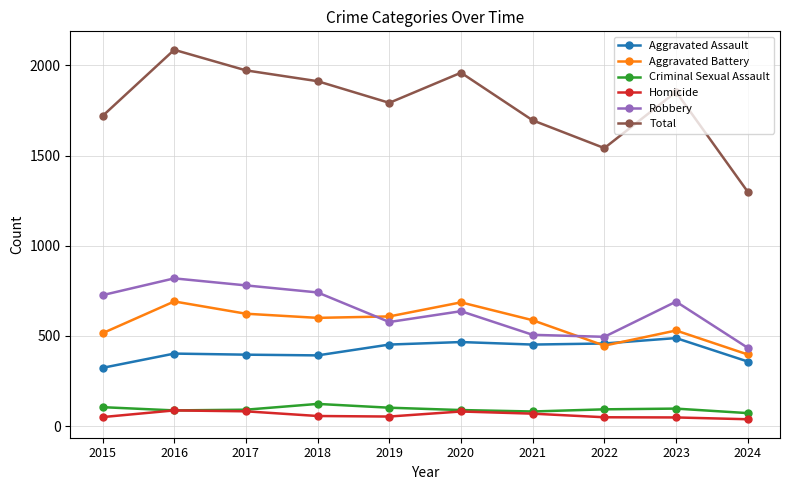

What is the total value across all series at 2016?

4172